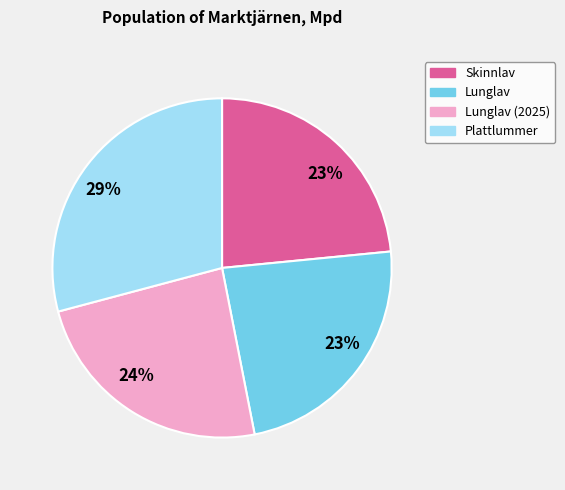

To the nearest percent, what is the difference between the largest and smallest slice percentages?

6%